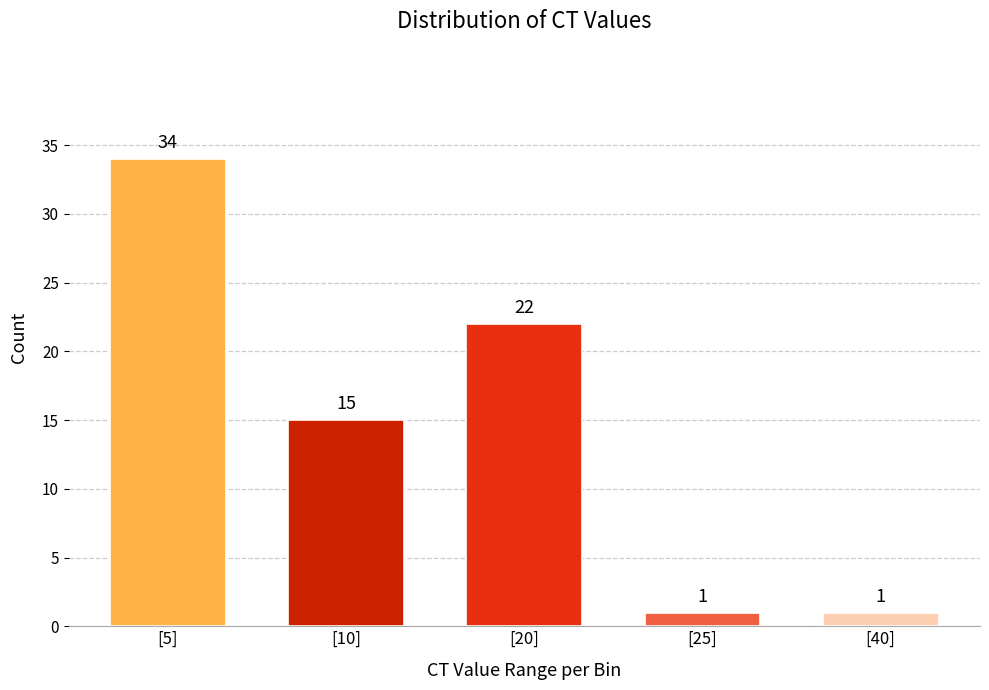

Reading right to left, transcribe all the data shown in this chart.

1	1	22	15	34